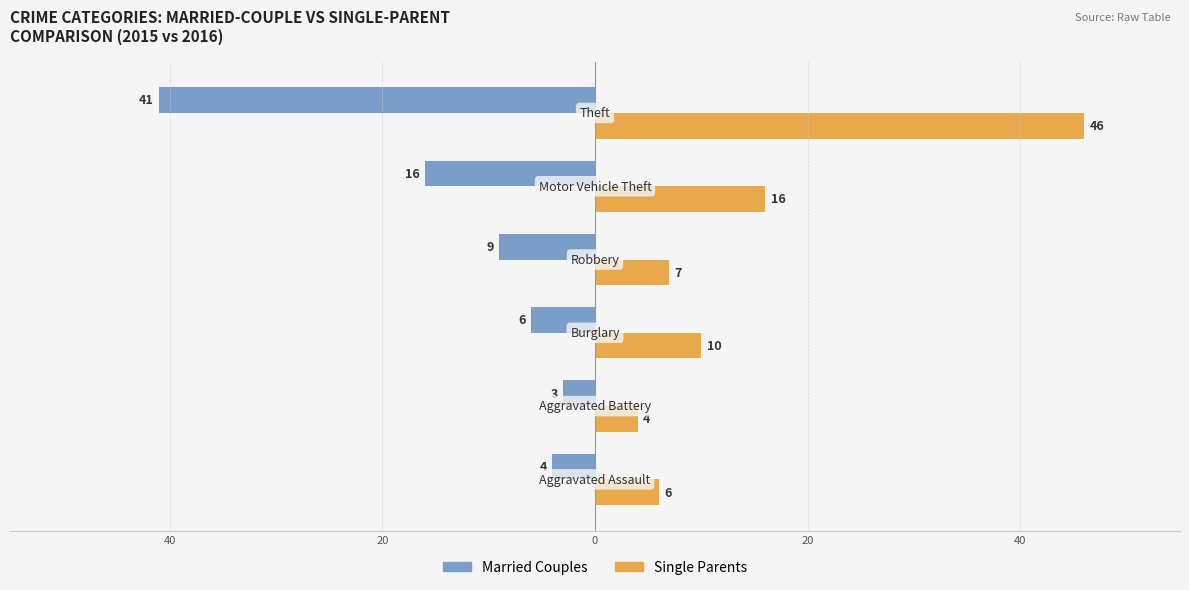

What are all the series names shown in the legend?

Married Couples, Single Parents